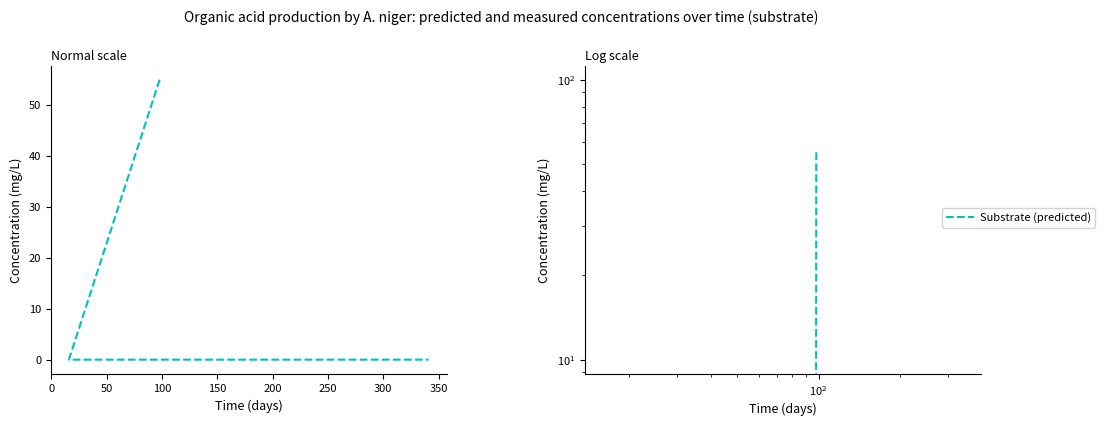

The value at 0 is -30. True or false?

False